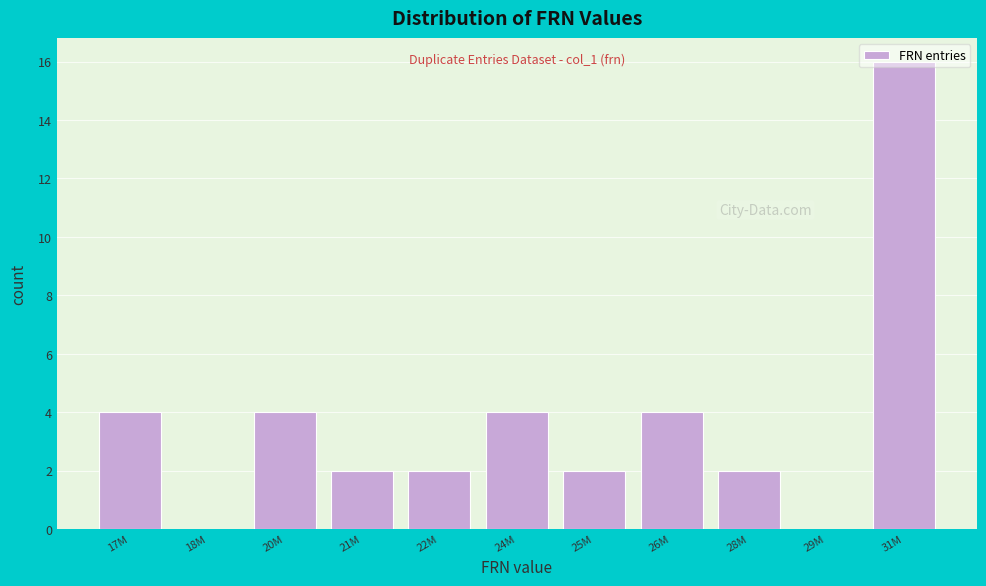

Is it true that the value at 28M is 1?

False